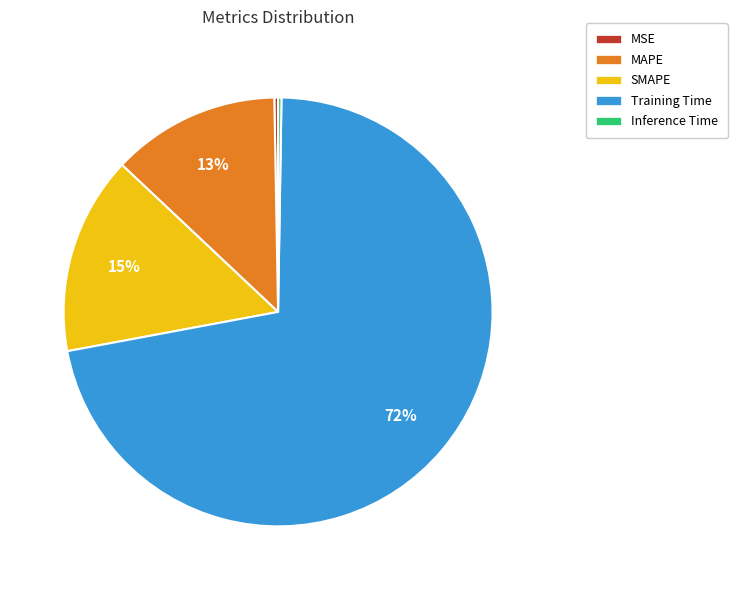

Which slice is the largest?

Training Time